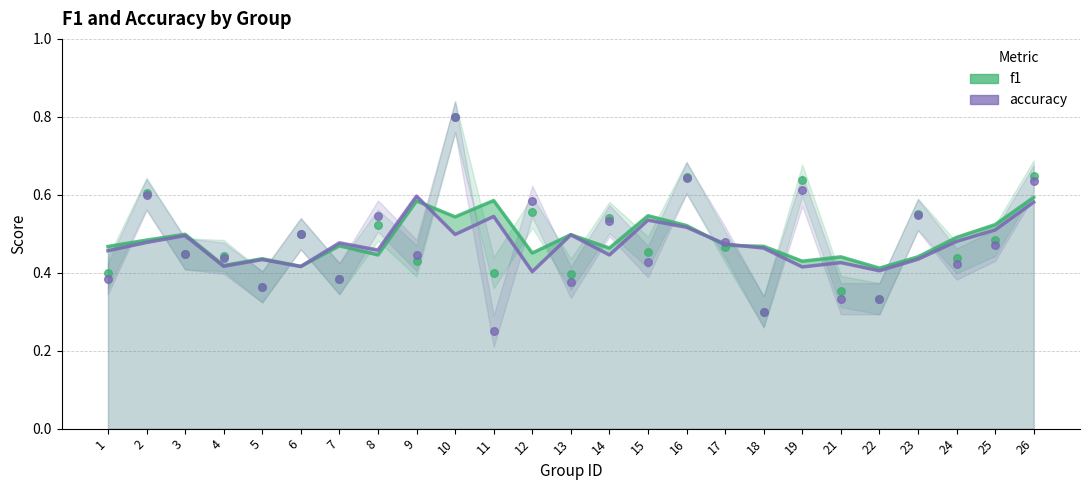

Which series has the largest Y range (max minus min)?

accuracy